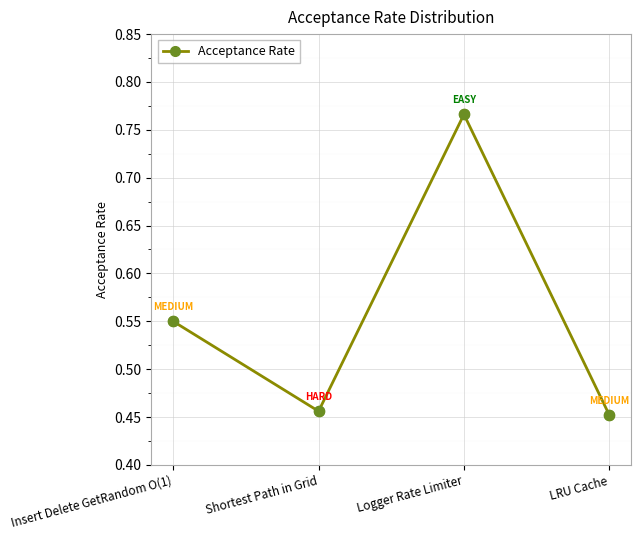

What is the change in value from Insert Delete GetRandom O(1) to Shortest Path in Grid?

-0.1